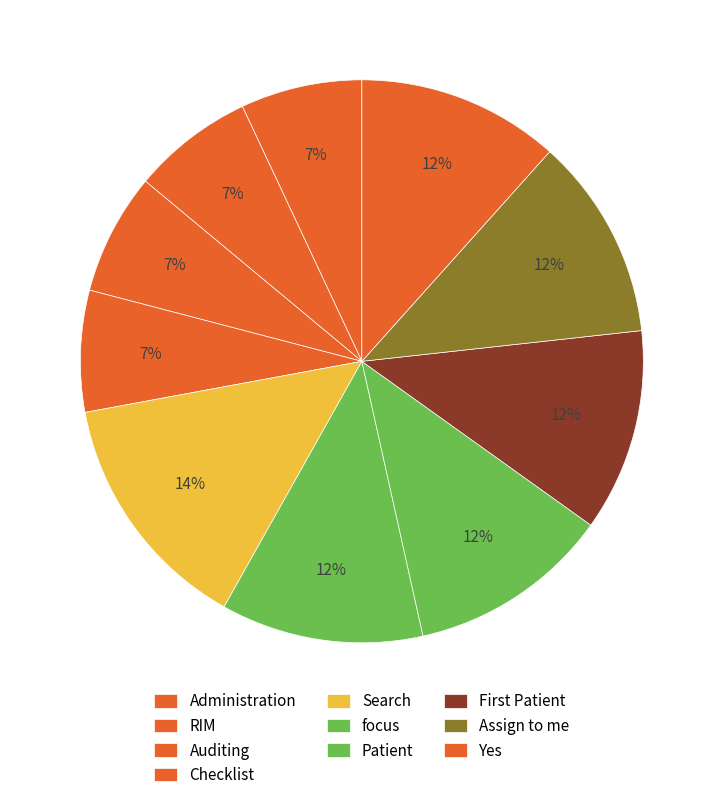

To the nearest percent, what percentage of the pie is RIM?

7%